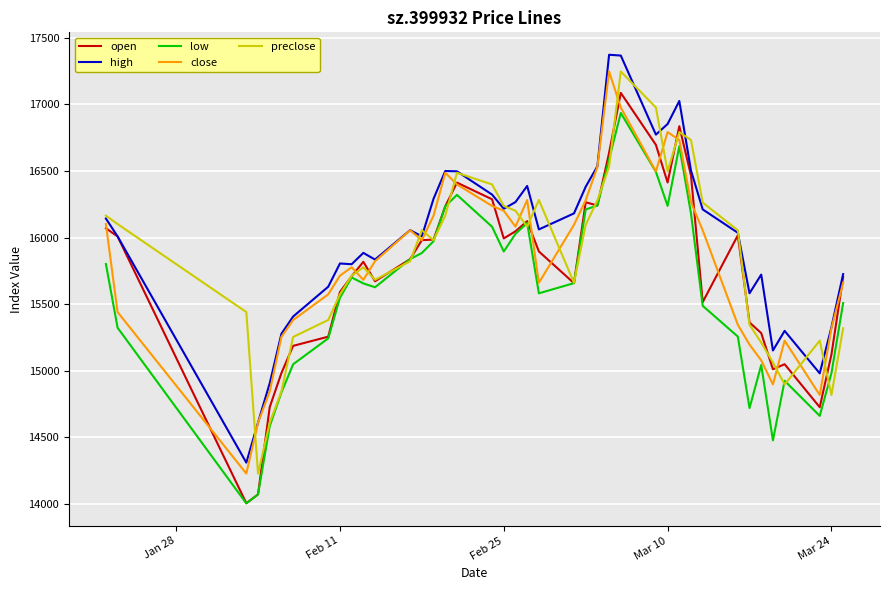

What is the smallest value displayed?

14004.7